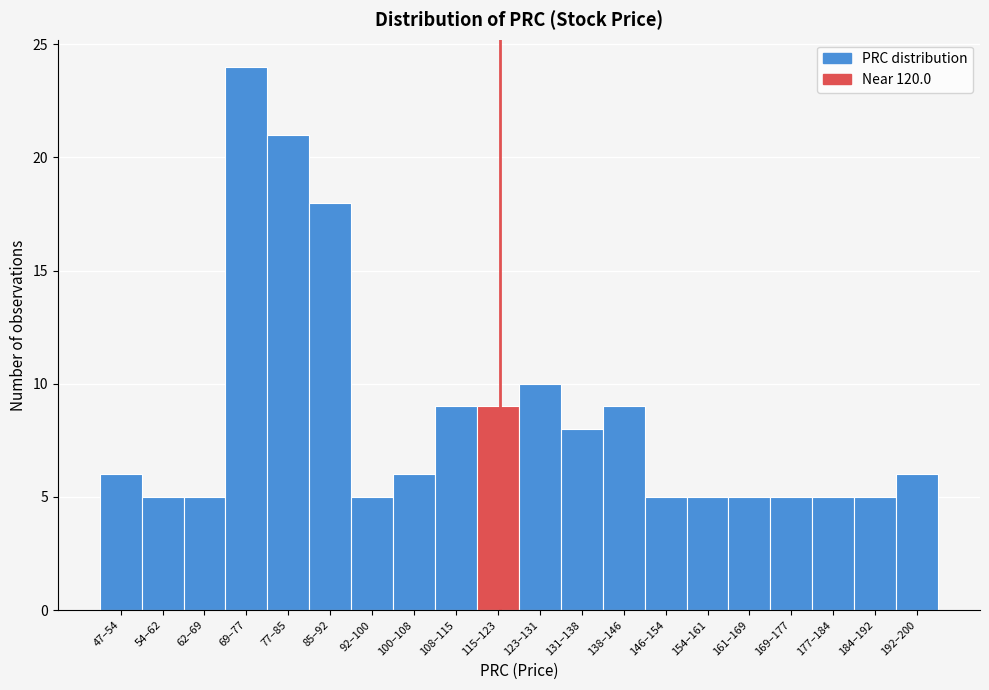

Reading left to right, what are all the values shown in this chart?

47–54=6	54–62=5	62–69=5	69–77=24	77–85=21	85–92=18	92–100=5	100–108=6	108–115=9	115–123=9	123–131=10	131–138=8	138–146=9	146–154=5	154–161=5	161–169=5	169–177=5	177–184=5	184–192=5	192–200=6